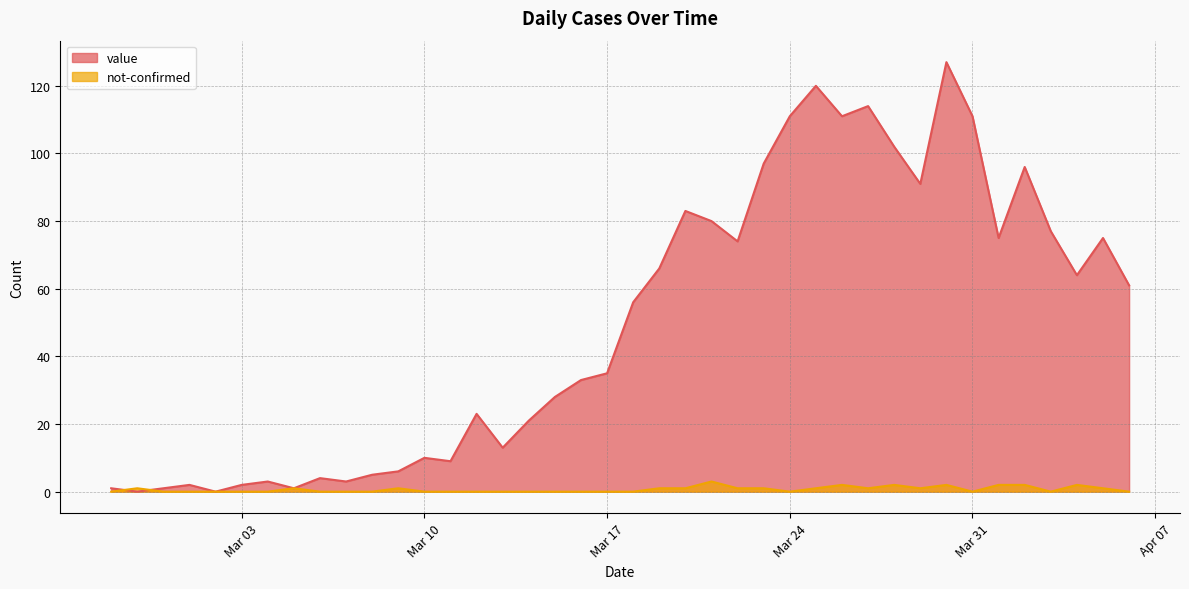

The not-confirmed series shows 0 at Mar 10. True or false?

True